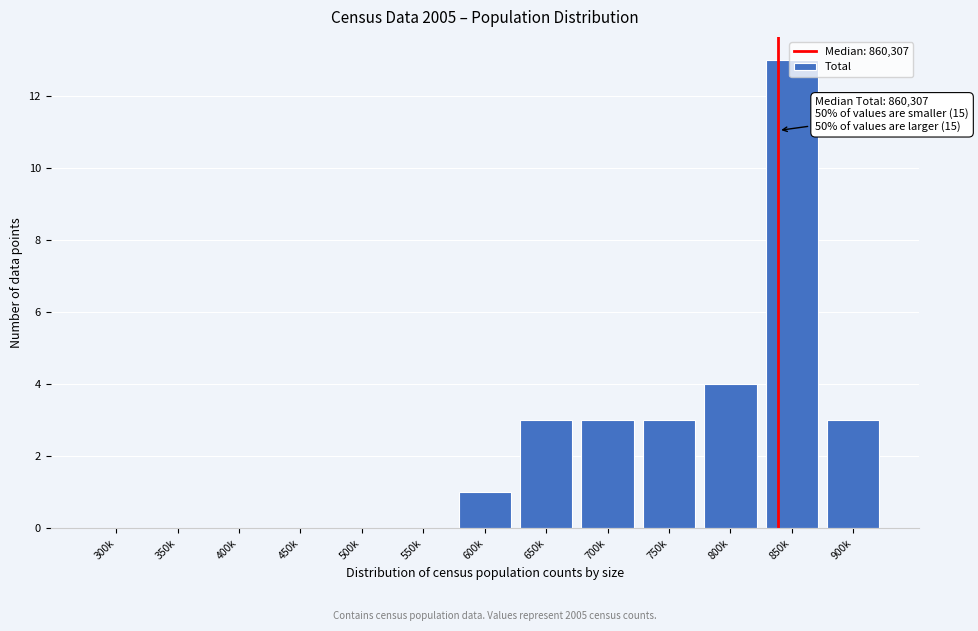

Read the value at 800k, to the nearest 5.

5